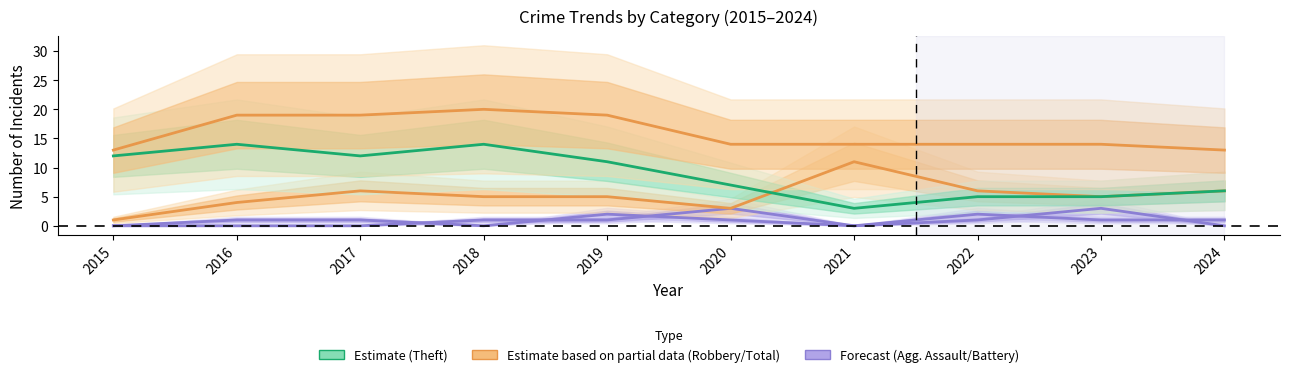

After their last crossing, which series has the higher values: Theft or Robbery?

Robbery